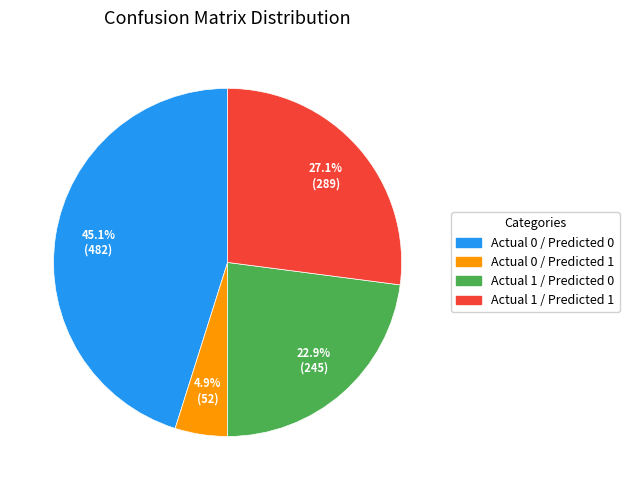

To the nearest percent, what is the average slice percentage?

25%